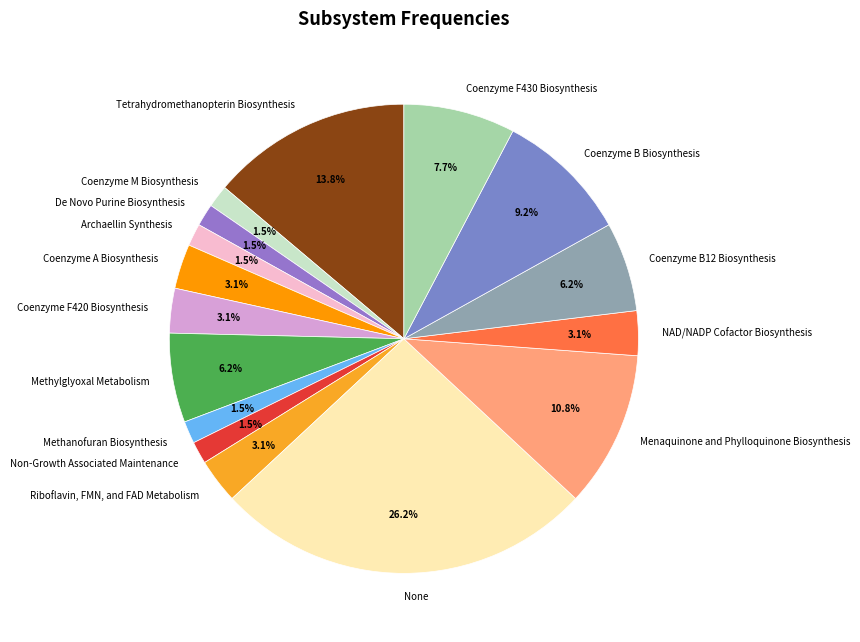

Which has a higher value, Coenzyme F420 Biosynthesis or Tetrahydromethanopterin Biosynthesis?

Tetrahydromethanopterin Biosynthesis